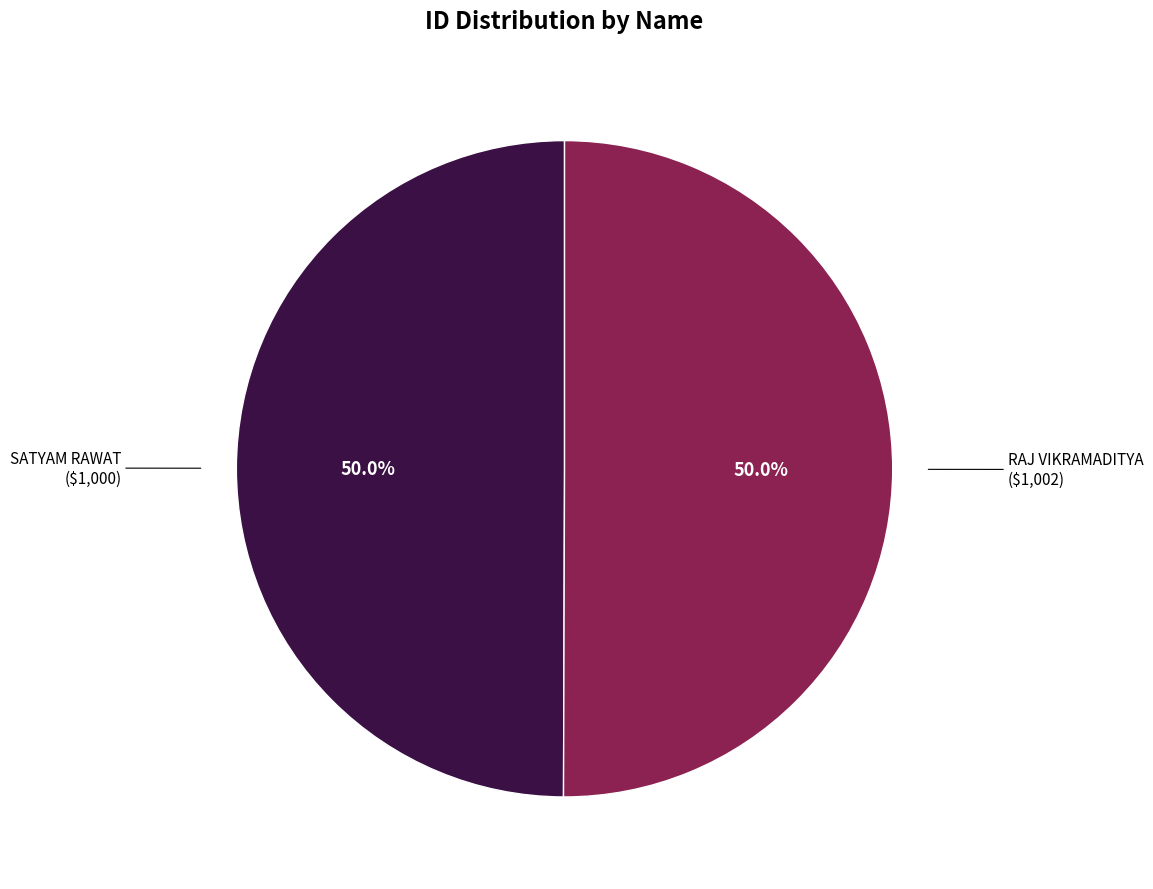

What portion of the pie excludes SATYAM RAWAT?

50.0%